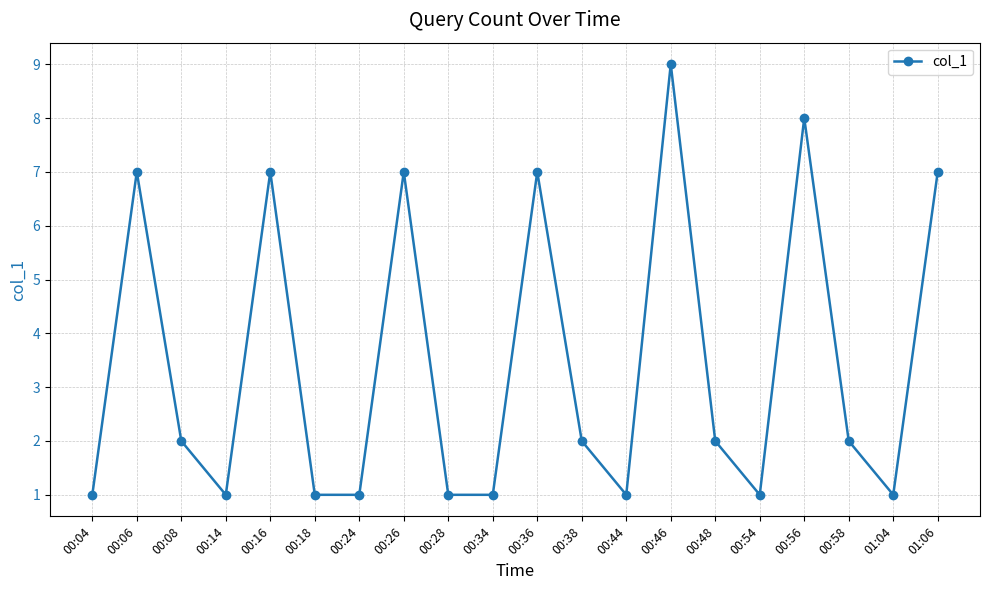

What is the average value?

3